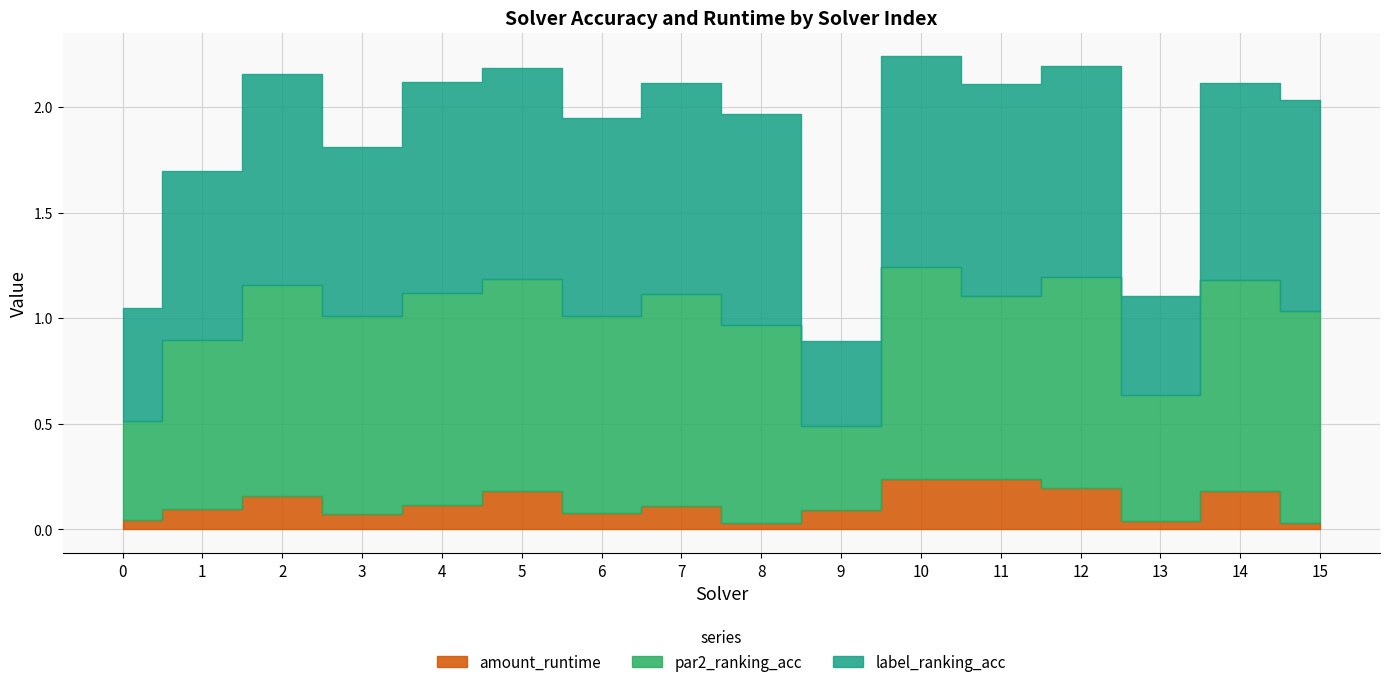

Between 1 and 14, which series saw the biggest shift?

par2_ranking_acc